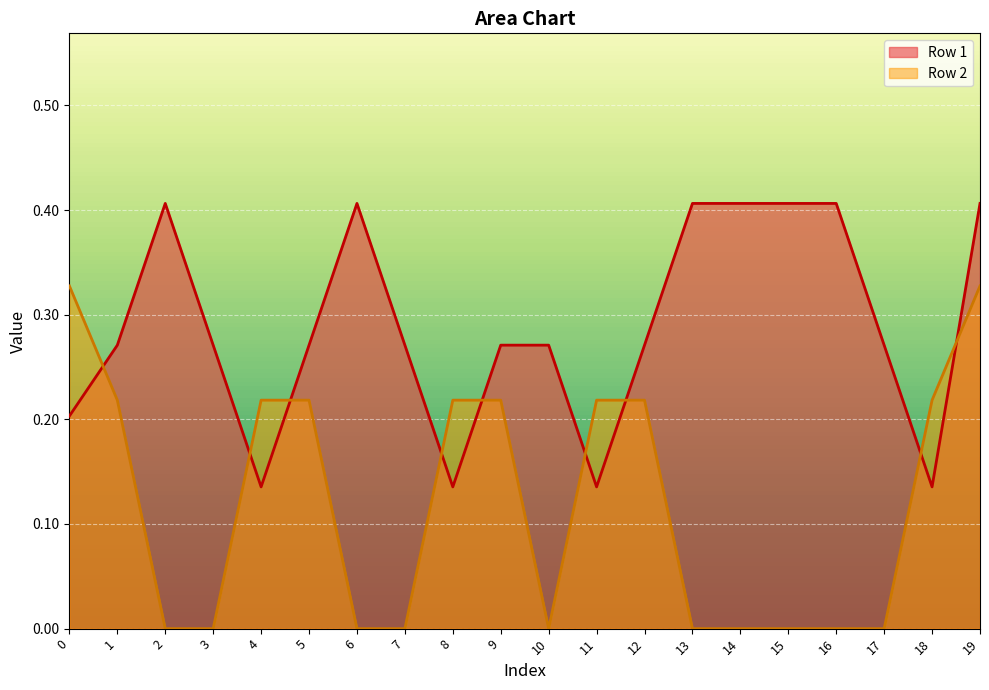

Which series has the largest total across all categories?

Row 1